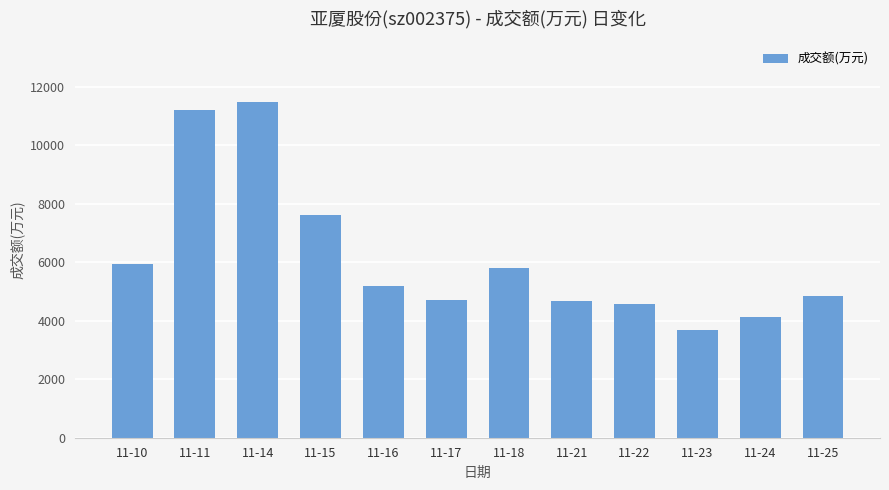

Is it true that the value at 11-18 is 5808?

True